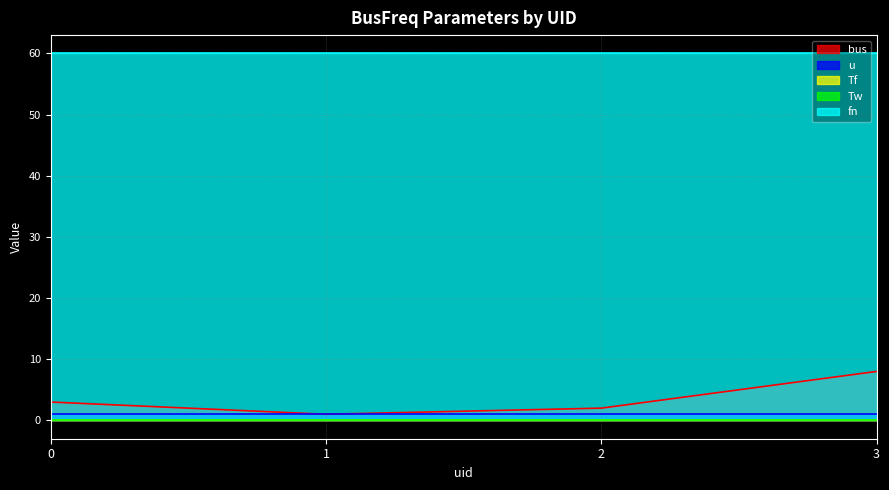

True or false: fn has a value of 60.0 at 0.

True